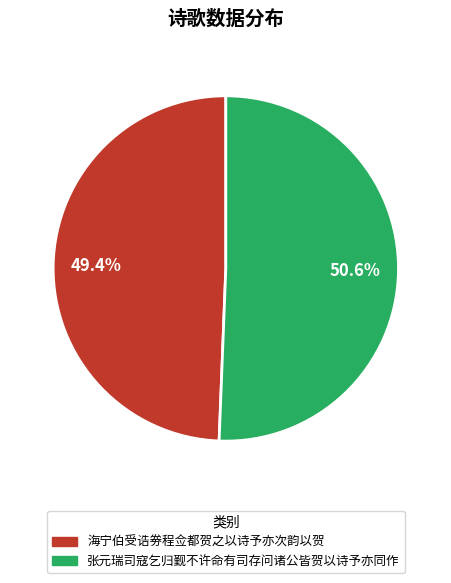

How many segments does this pie chart have?

2